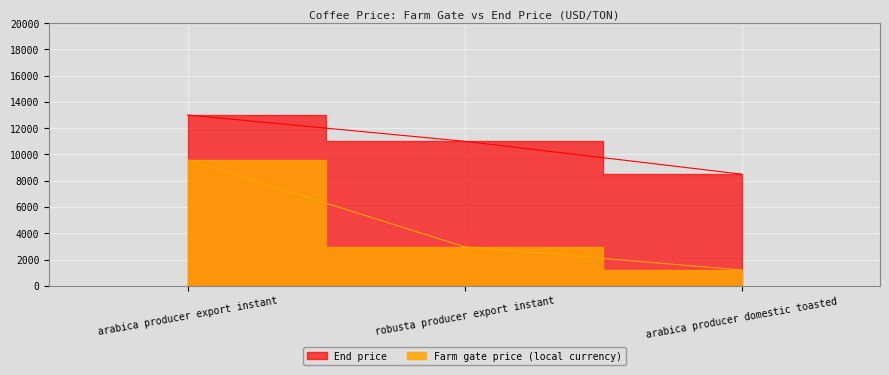

At which category does the chart reach its minimum across all series?

arabica producer domestic toasted